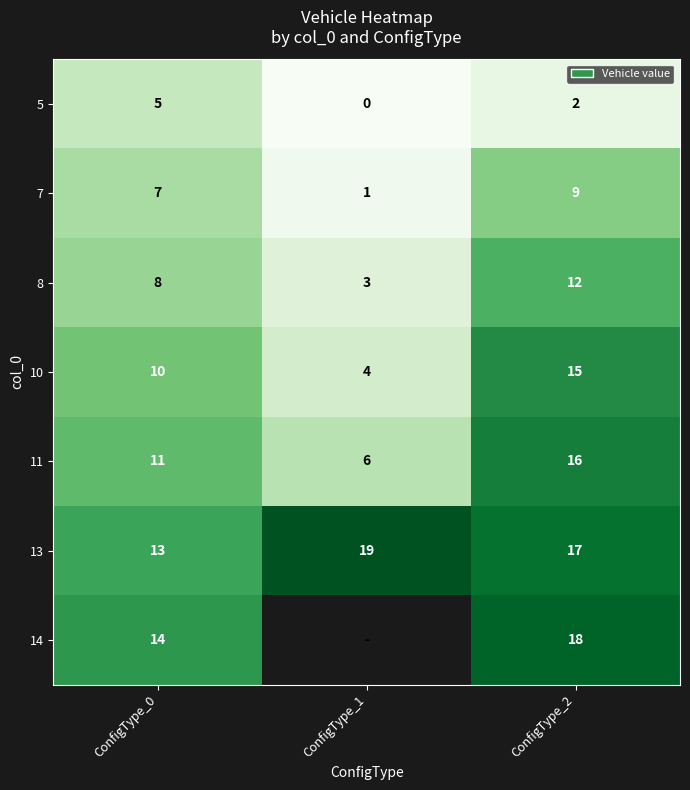

Which has a higher value, ConfigType_1 or ConfigType_2?

ConfigType_2